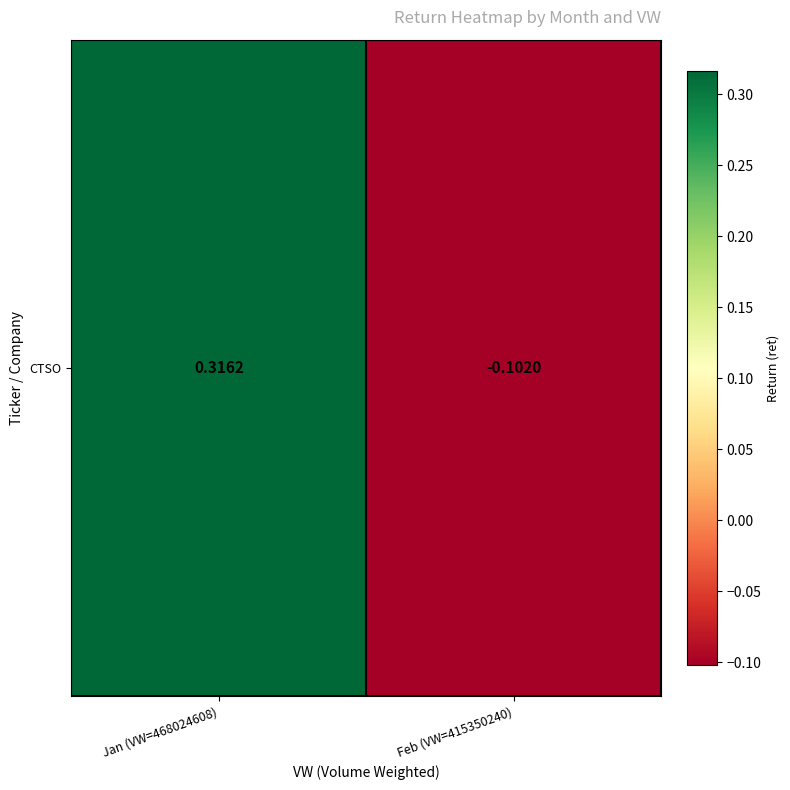

True or false: the data shows -0.1 at Feb (VW=415350240).

True